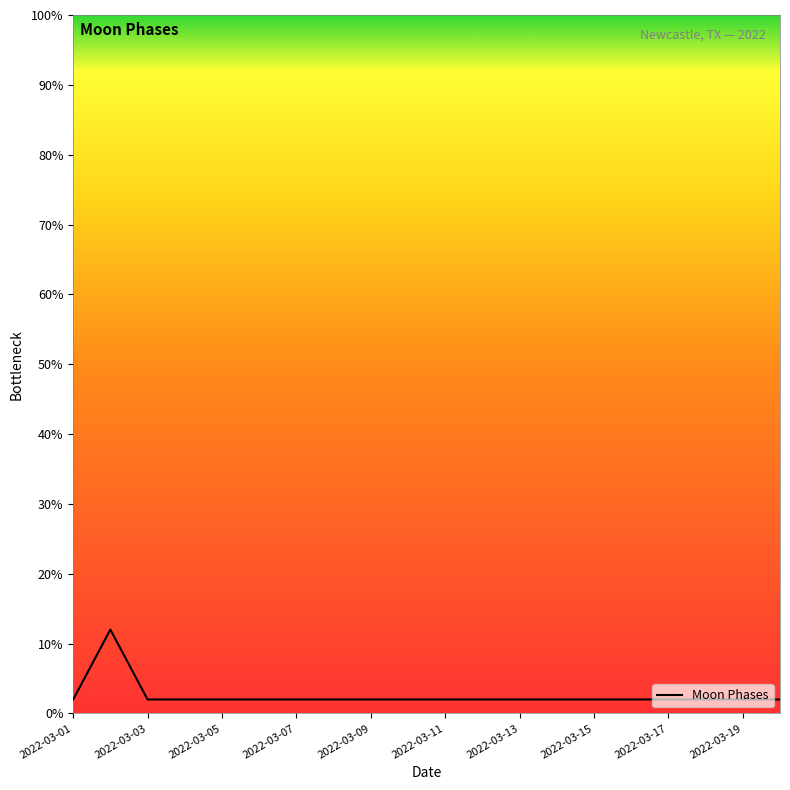

What is the maximum value shown in the chart?

12